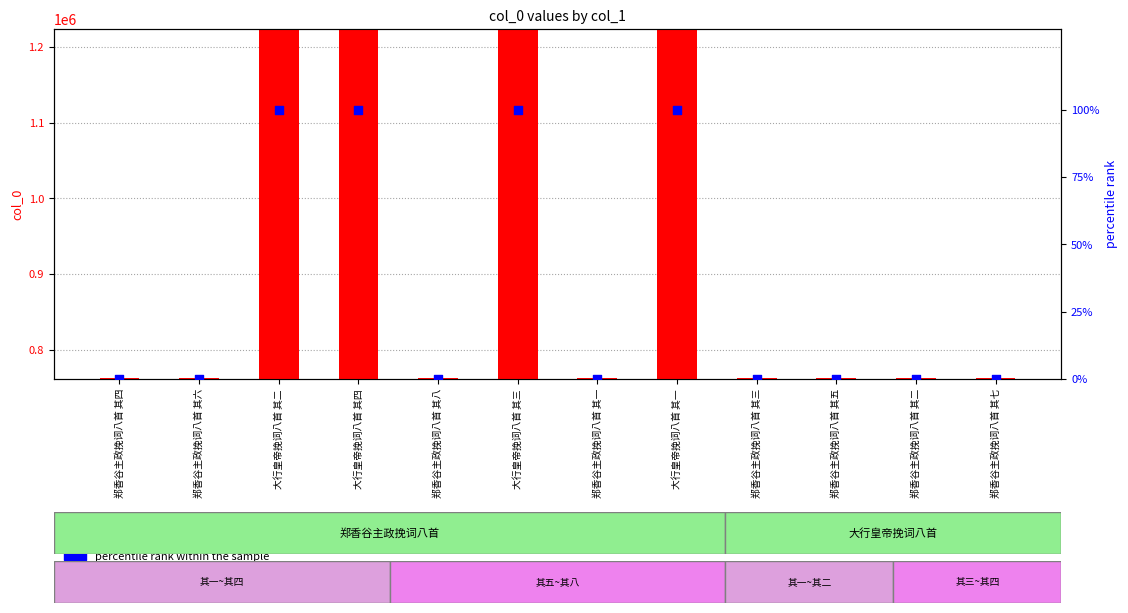

What are all the series names shown in the legend?

col_0 value, percentile rank within the sample